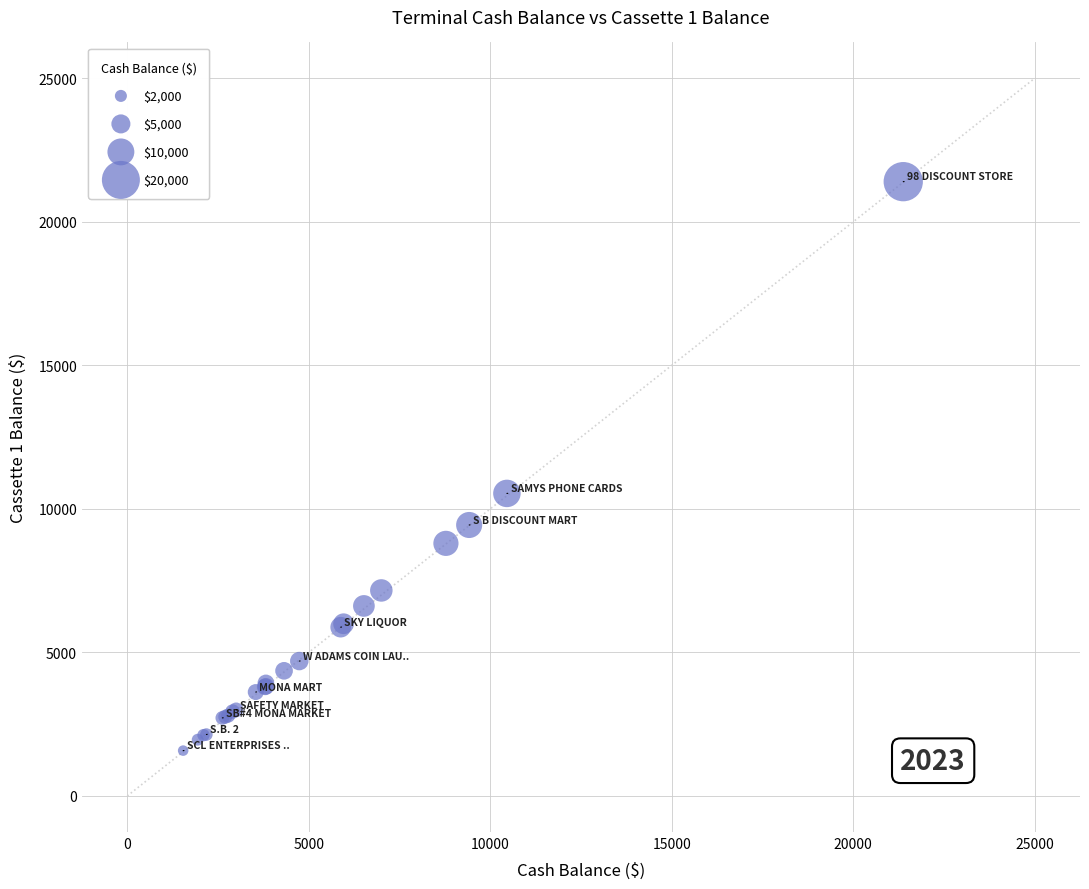

What Y value in the scatter plot is closest to 11490?

10540